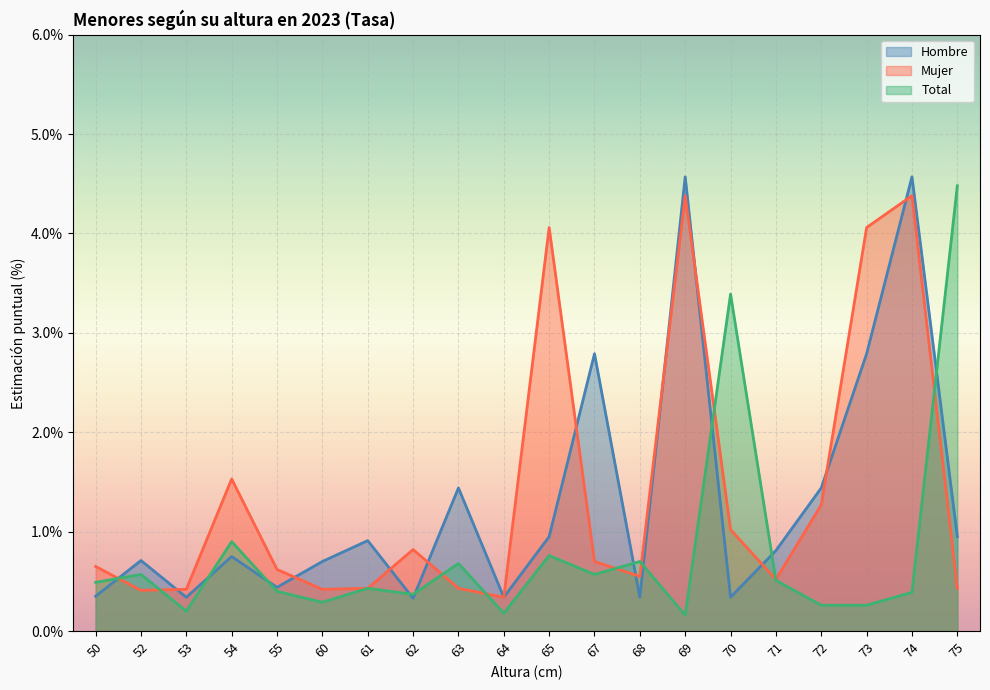

The Hombre series shows 1.2 at 69. True or false?

False